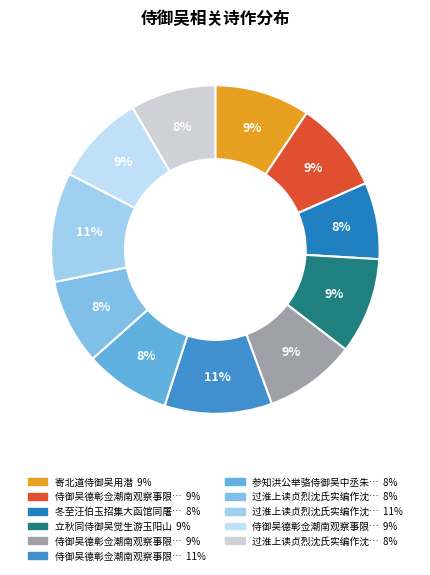

What is the largest slice in the pie chart?

过淮上读贞烈沈氏实编作沈为侍御吴公妾余丙子吴公所取士也